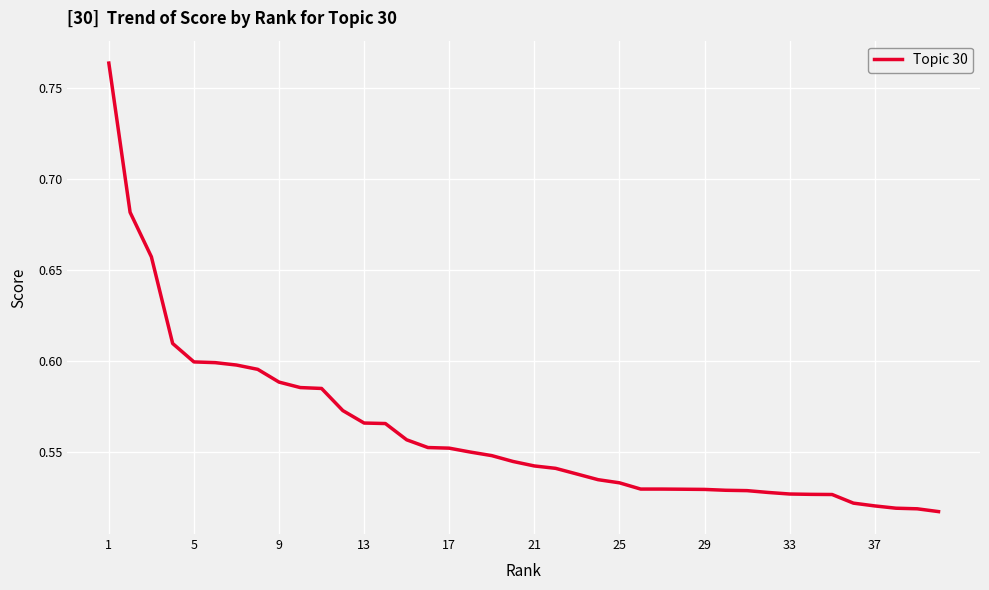

What is the average value?

0.6